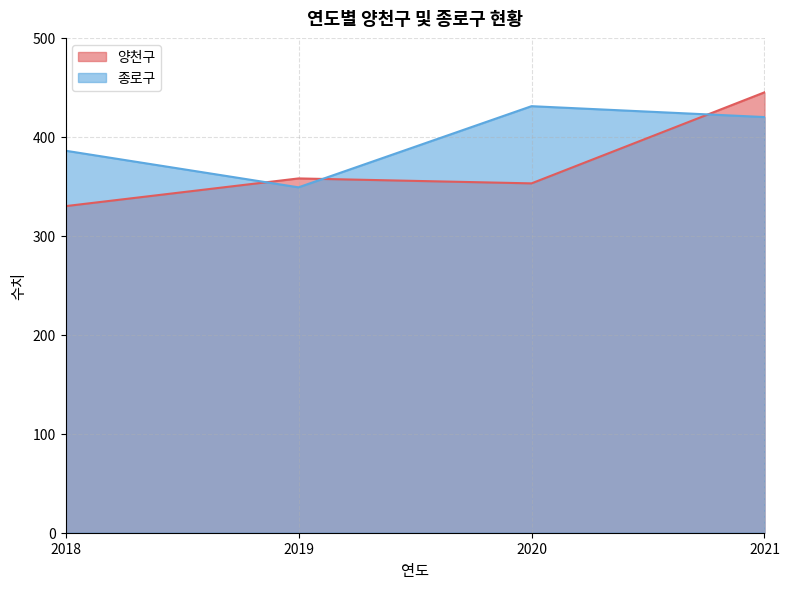

Which series changed the most between 2019 and 2021?

양천구